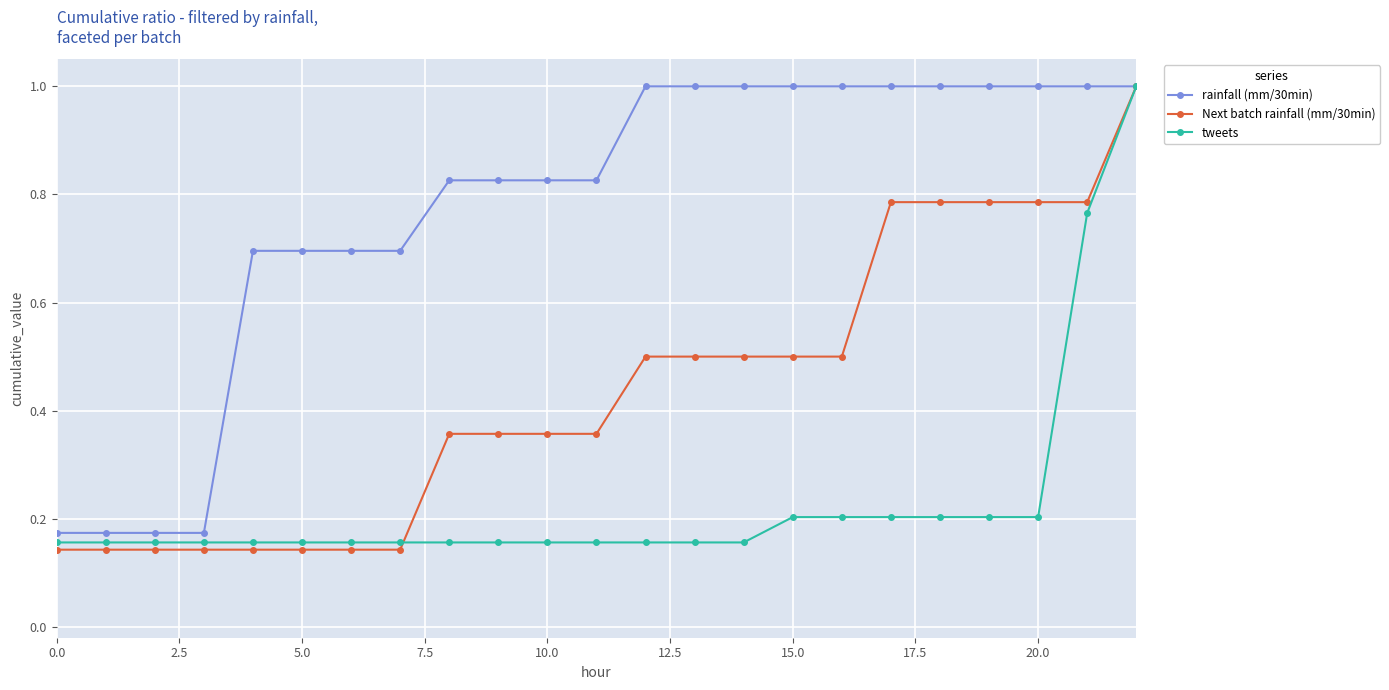

At how many categories does at least one series exceed 0?

23